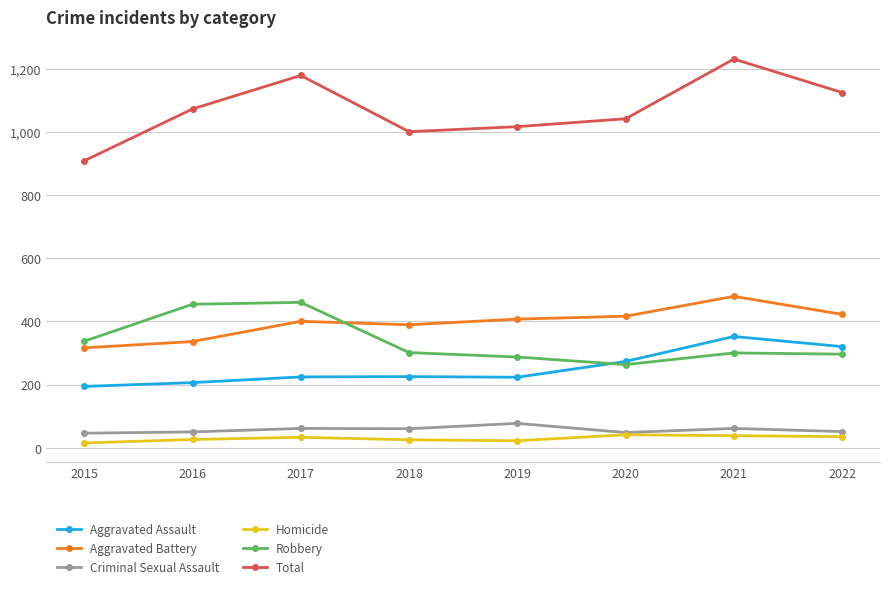

At which label is Robbery closest to 361?

2015